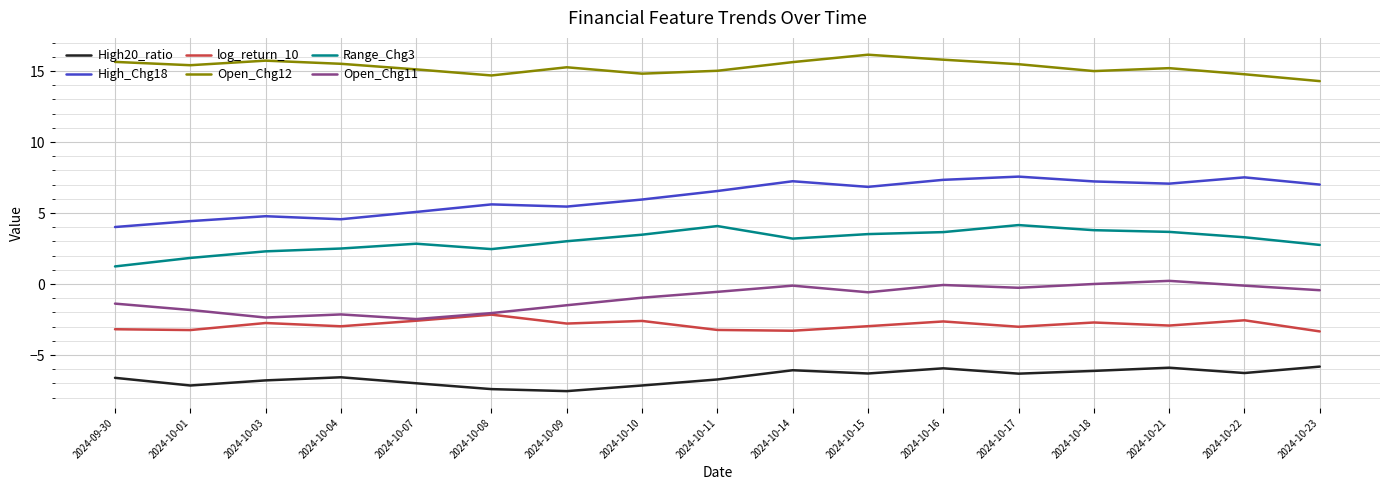

How many lines are shown in the chart?

6